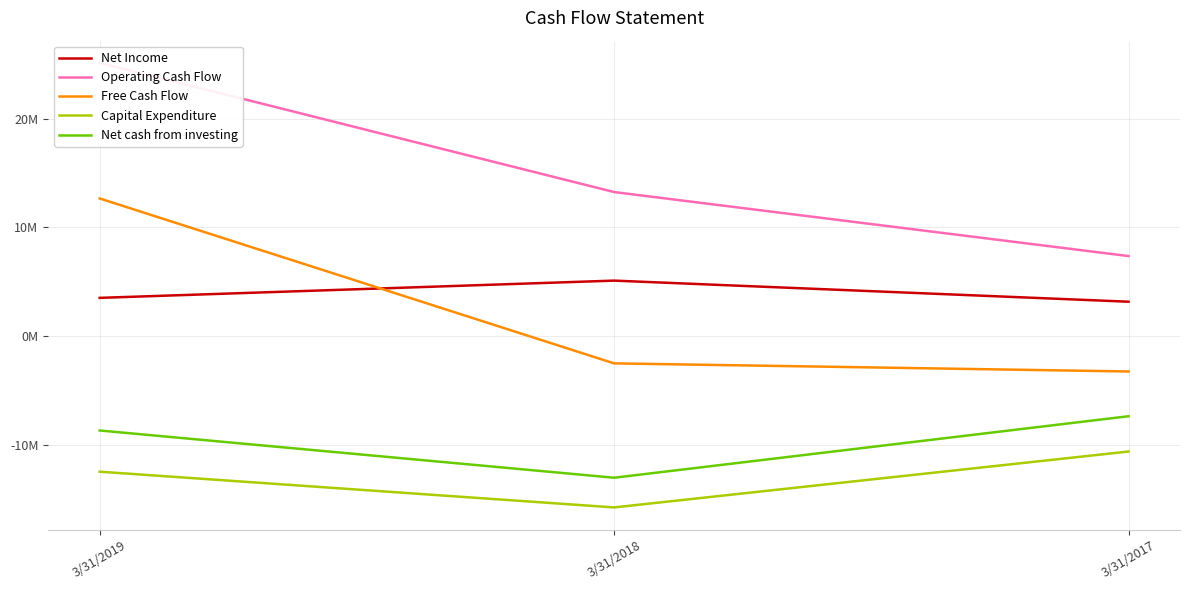

The value of Capital Expenditure at 3/31/2019 is -12480751. True or false?

True